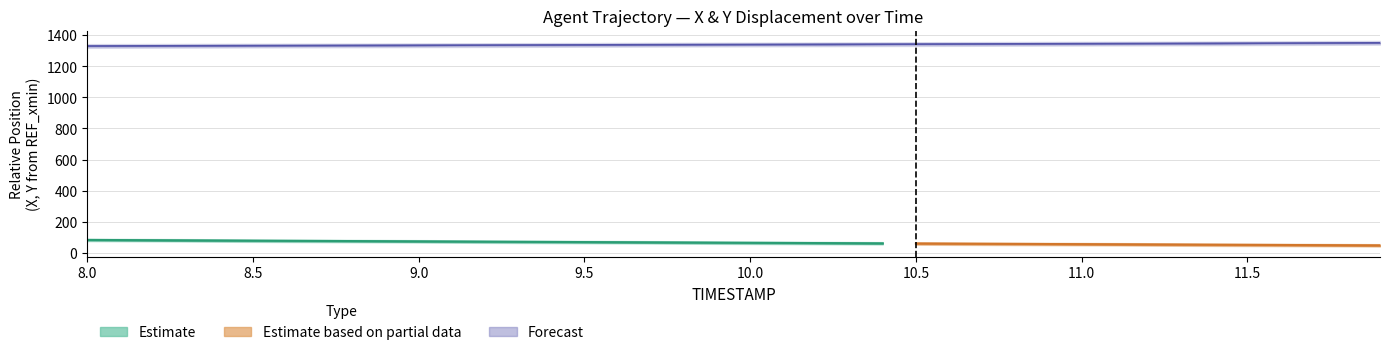

Count the number of values greater than 1340.

21